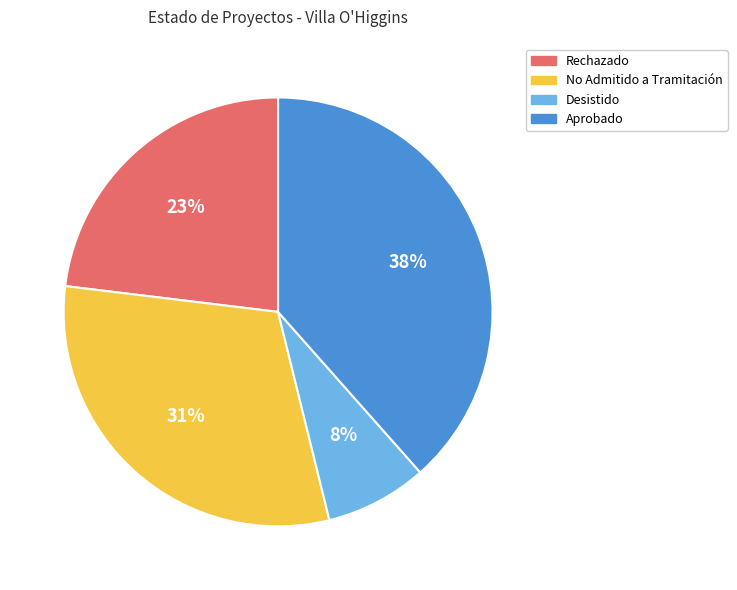

Do No Admitido a Tramitación and Aprobado together represent more than half of the pie?

Yes